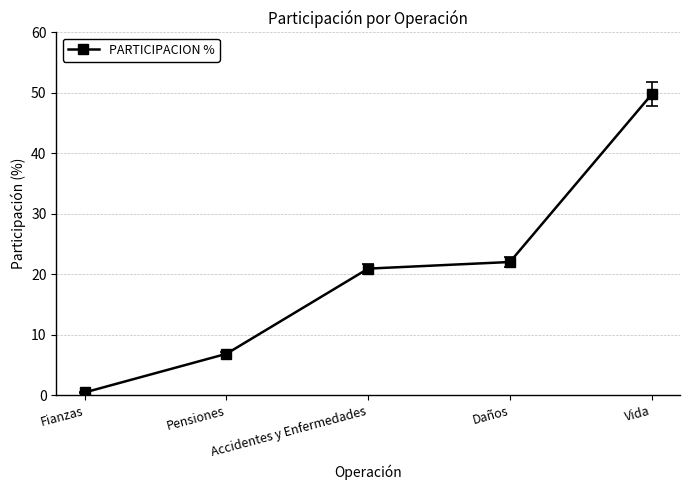

The chart shows a value of 2.6 at Pensiones. True or false?

False